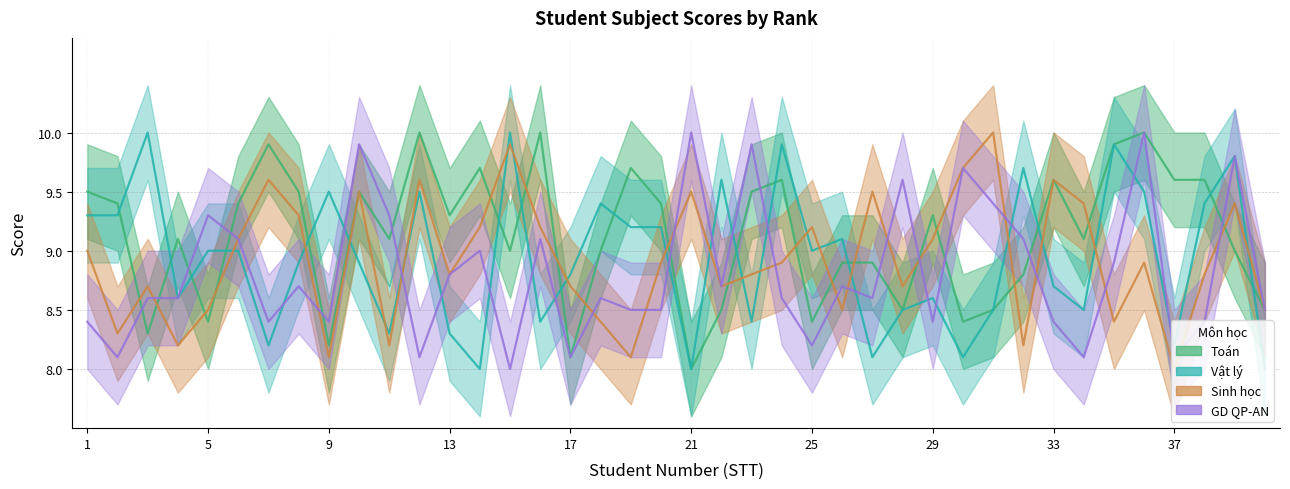

Rank the series at 9 from highest to lowest value.

Vật lý, GD QP-AN, Toán, Sinh học